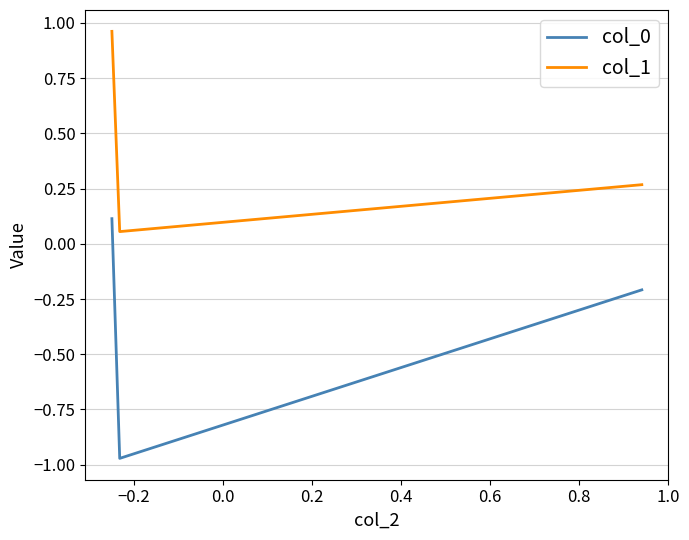

Which series has the largest total across all categories?

col_1